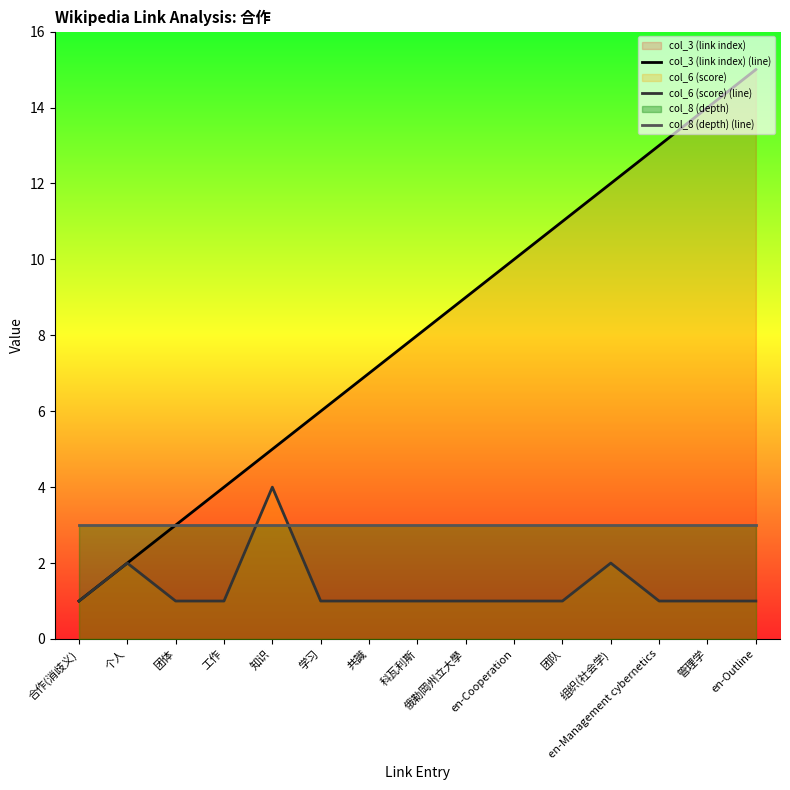

What is the minimum value for col_8 (depth) (line)?

3